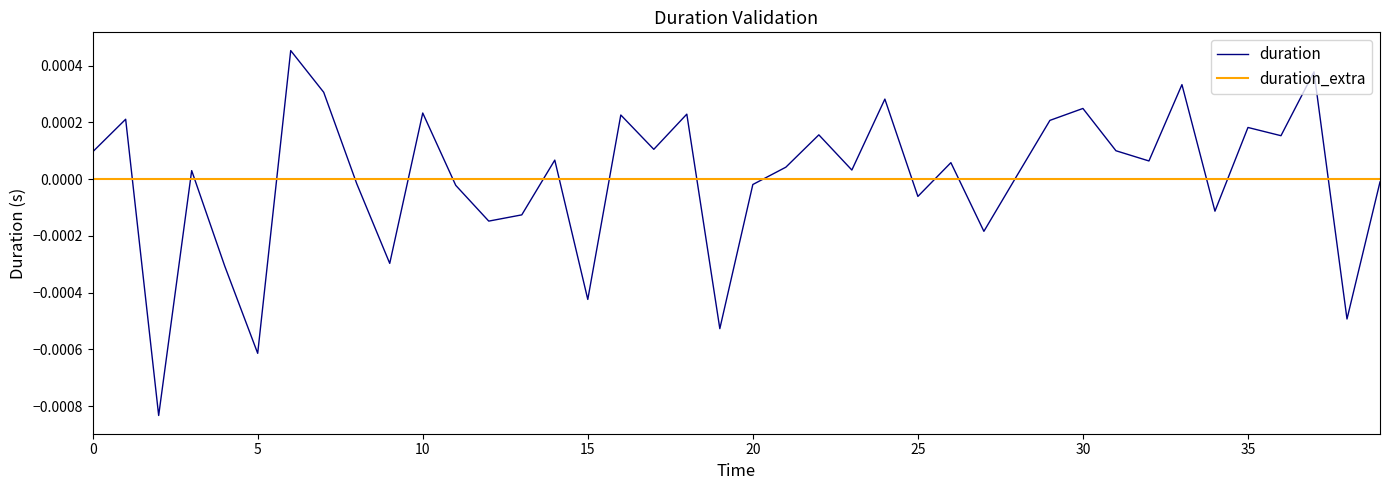

True or false: duration and duration_extra cross at least once.

True